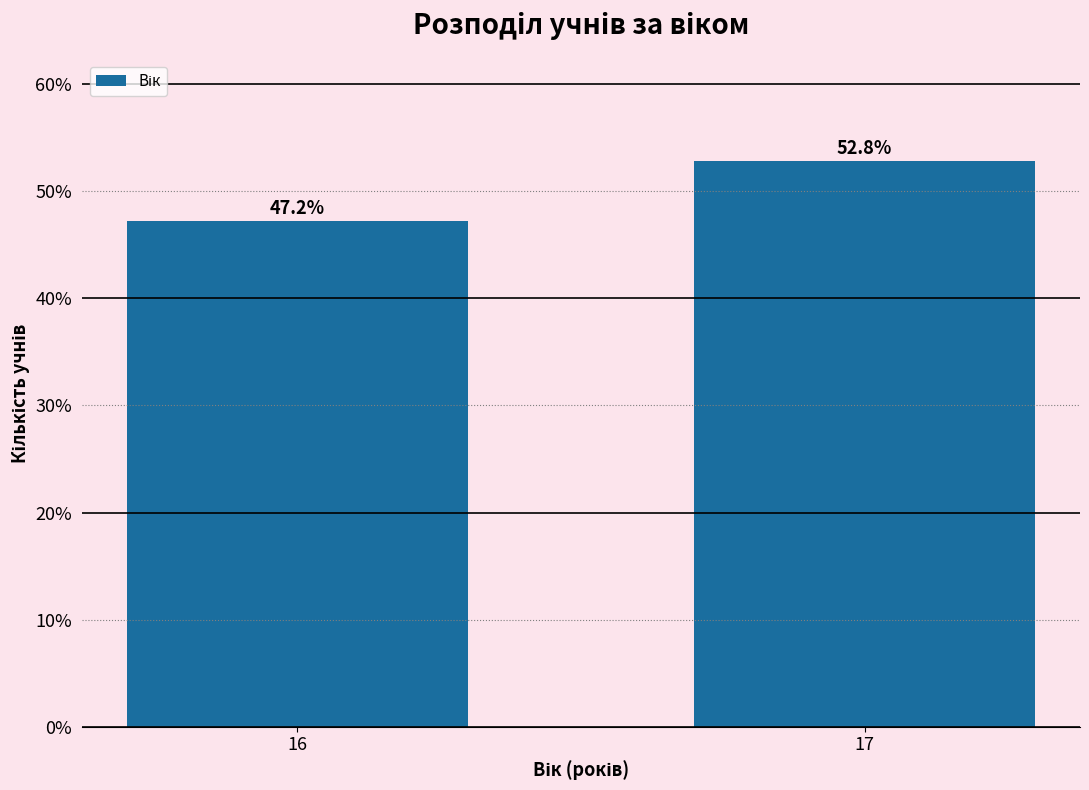

Reading left to right, transcribe all the data shown in this chart.

16=47.2	17=52.8